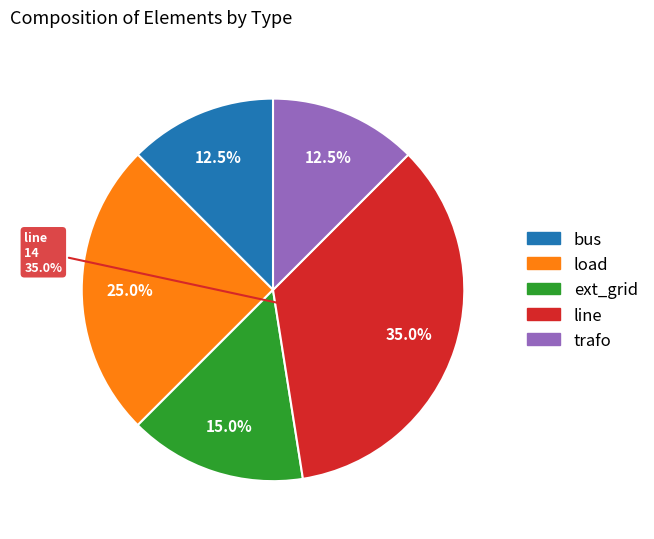

Is there a majority slice in this chart?

No